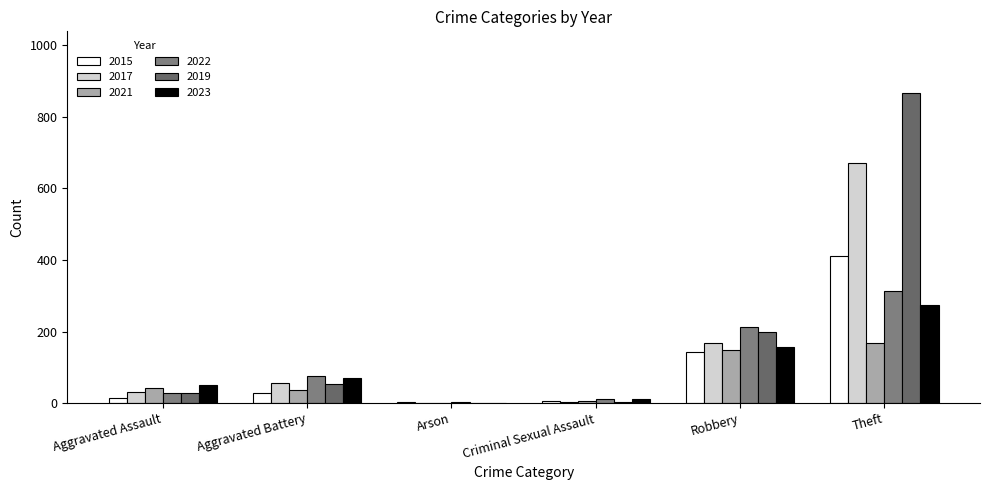

Reading right to left, list all the values displayed in this chart.

2015: Theft=411	Robbery=143	Criminal Sexual Assault=5	Arson=3	Aggravated Battery=28	Aggravated Assault=14
2017: Theft=672	Robbery=168	Criminal Sexual Assault=3	Arson=0	Aggravated Battery=55	Aggravated Assault=31
2021: Theft=169	Robbery=147	Criminal Sexual Assault=7	Arson=1	Aggravated Battery=37	Aggravated Assault=43
2022: Theft=313	Robbery=214	Criminal Sexual Assault=11	Arson=2	Aggravated Battery=75	Aggravated Assault=29
2019: Theft=866	Robbery=200	Criminal Sexual Assault=2	Arson=1	Aggravated Battery=52	Aggravated Assault=28
2023: Theft=273	Robbery=157	Criminal Sexual Assault=10	Arson=0	Aggravated Battery=69	Aggravated Assault=51